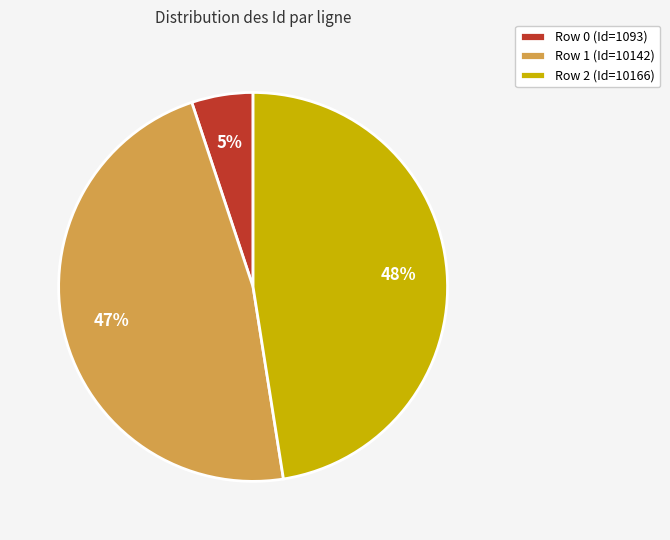

Which category has the smallest portion of the pie?

Row 0 (Id=1093)